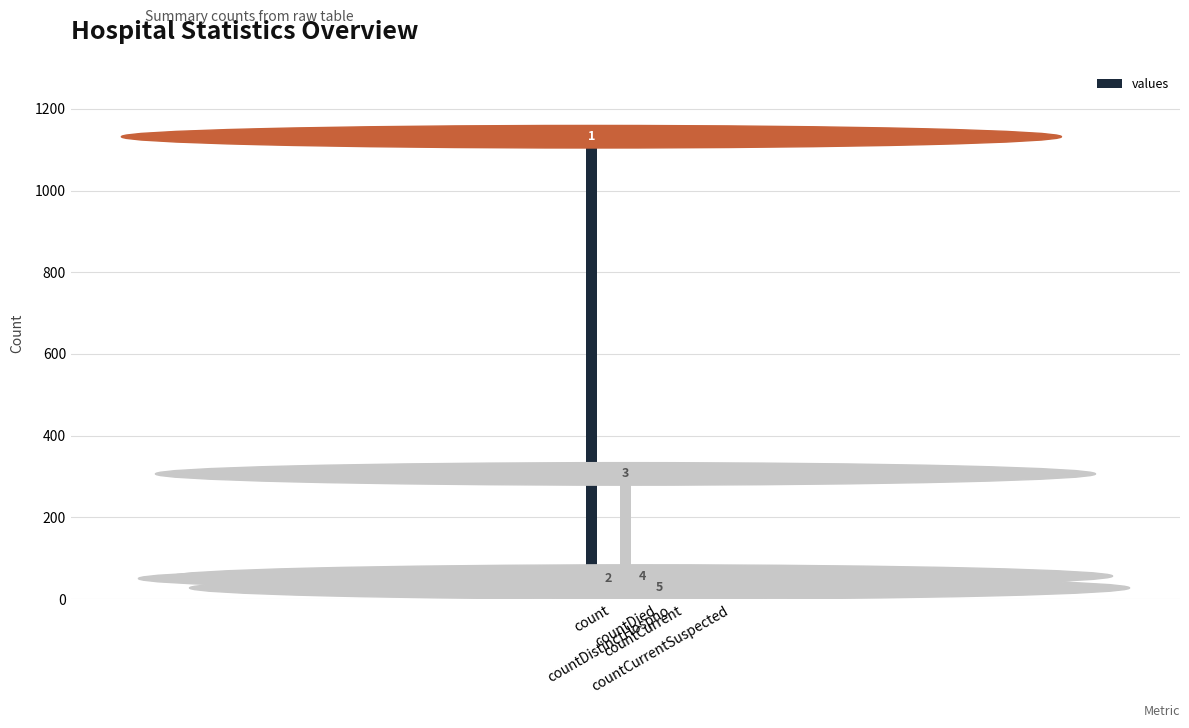

Are the bars horizontal?

No